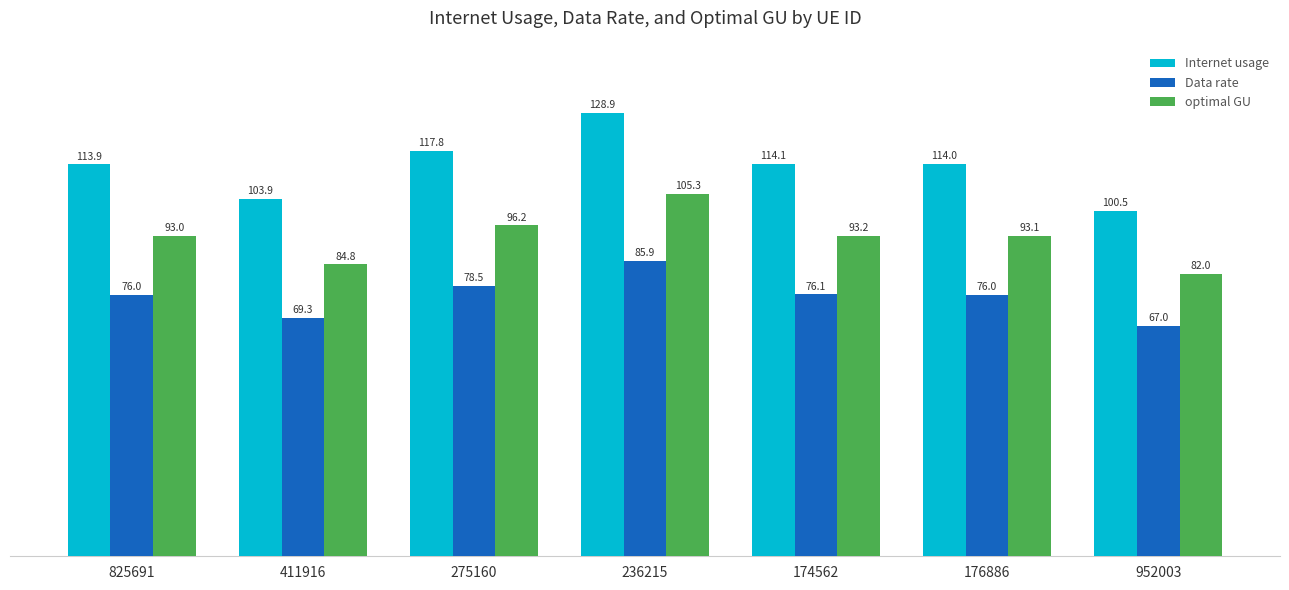

Which series has the widest spread of values?

Internet usage